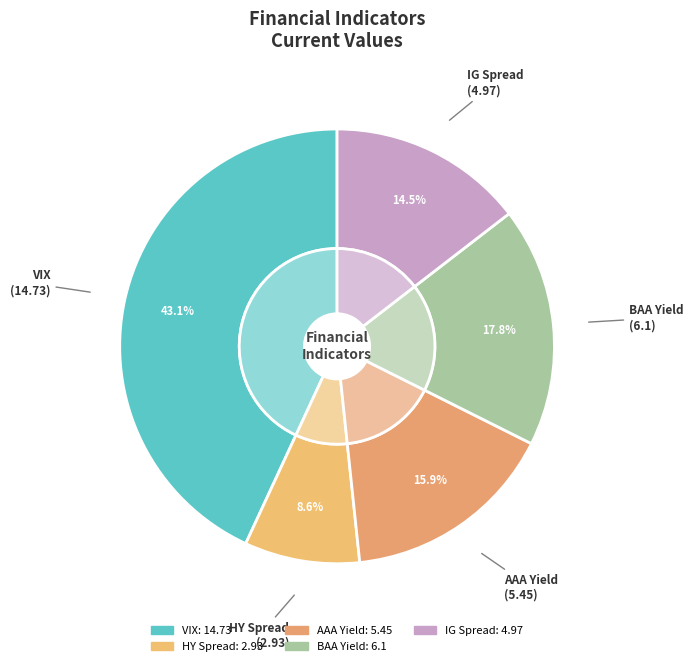

Does any single category account for the majority?

No